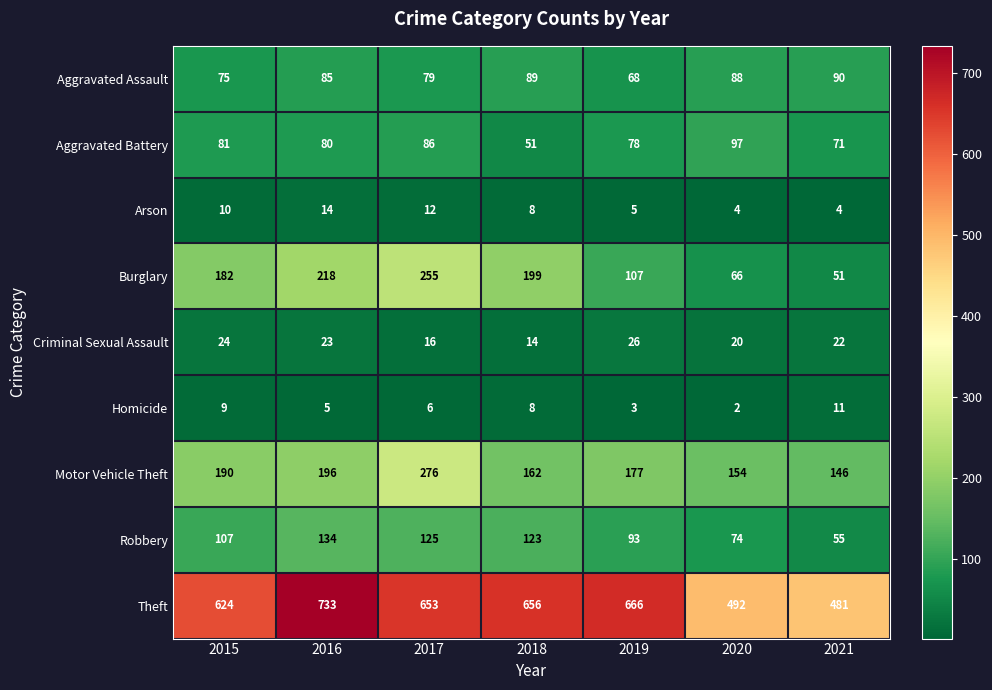

Which series changed the most between 2015 and 2016?

Theft